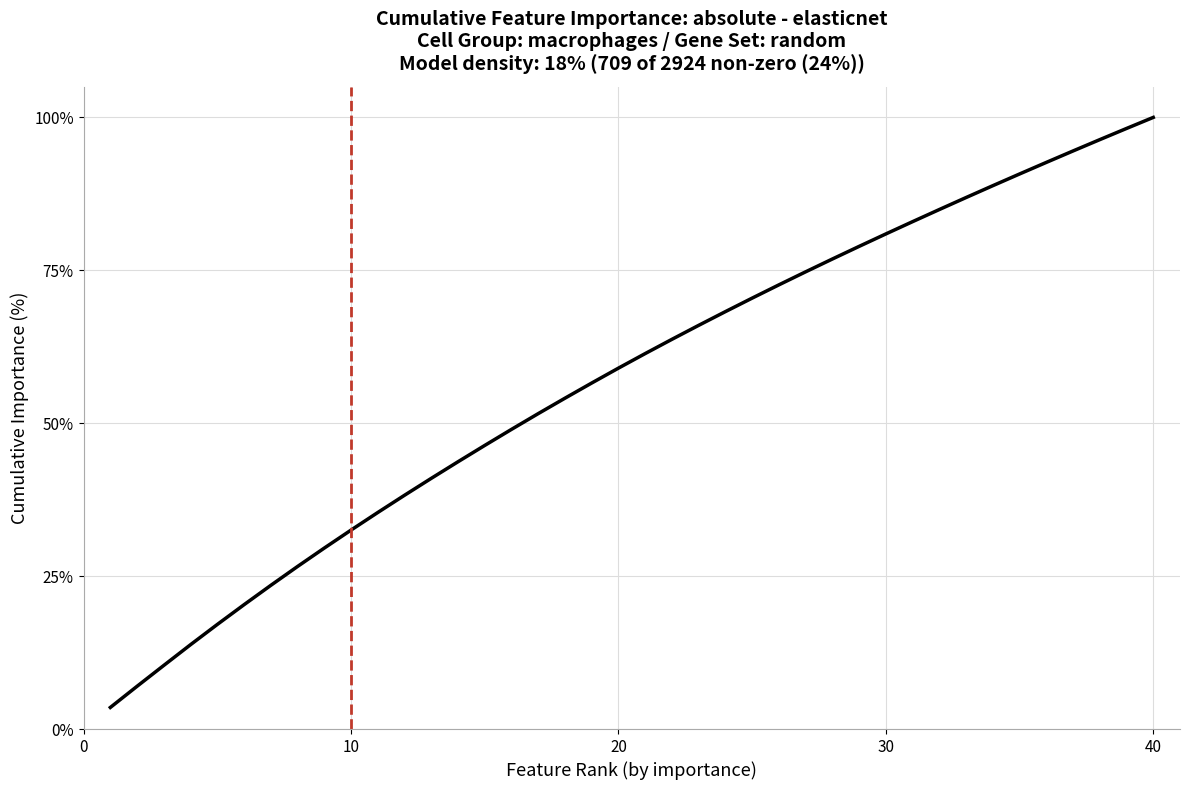

What is the minimum value shown in the chart?

3.5